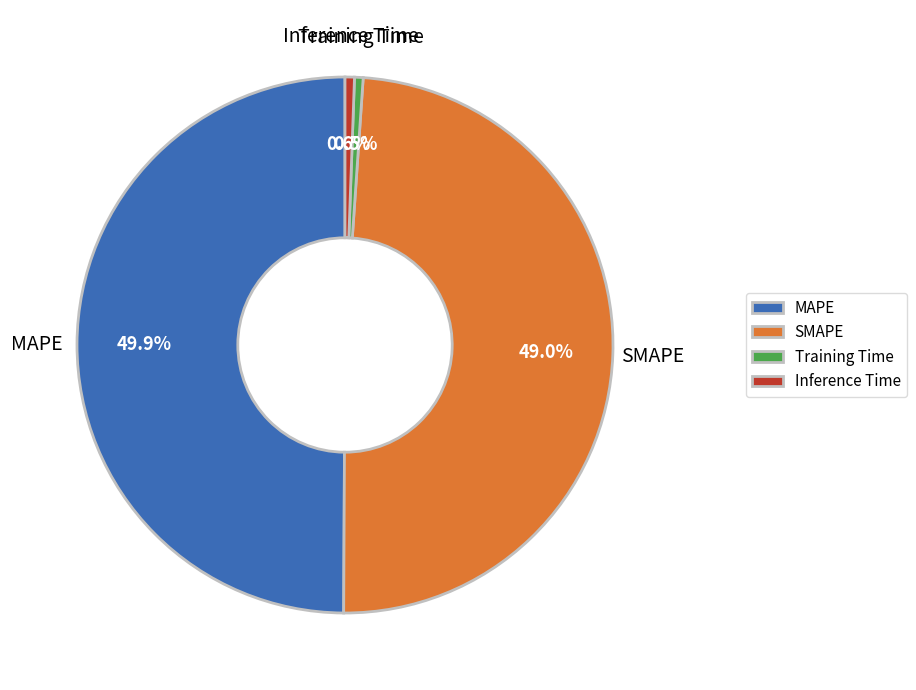

To the nearest percent, what is the average slice percentage?

25%